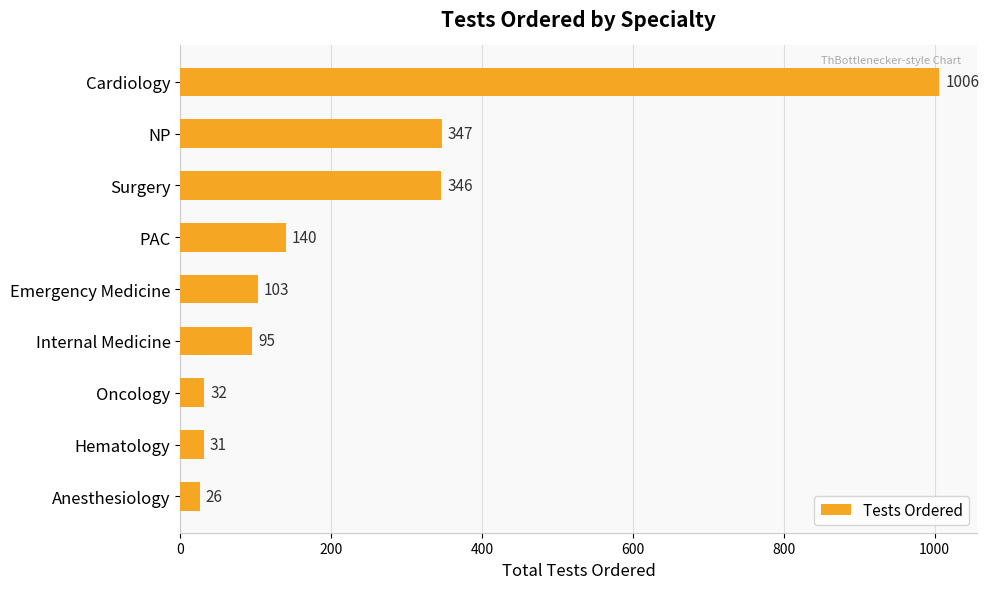

Between Hematology and NP, which is larger?

NP